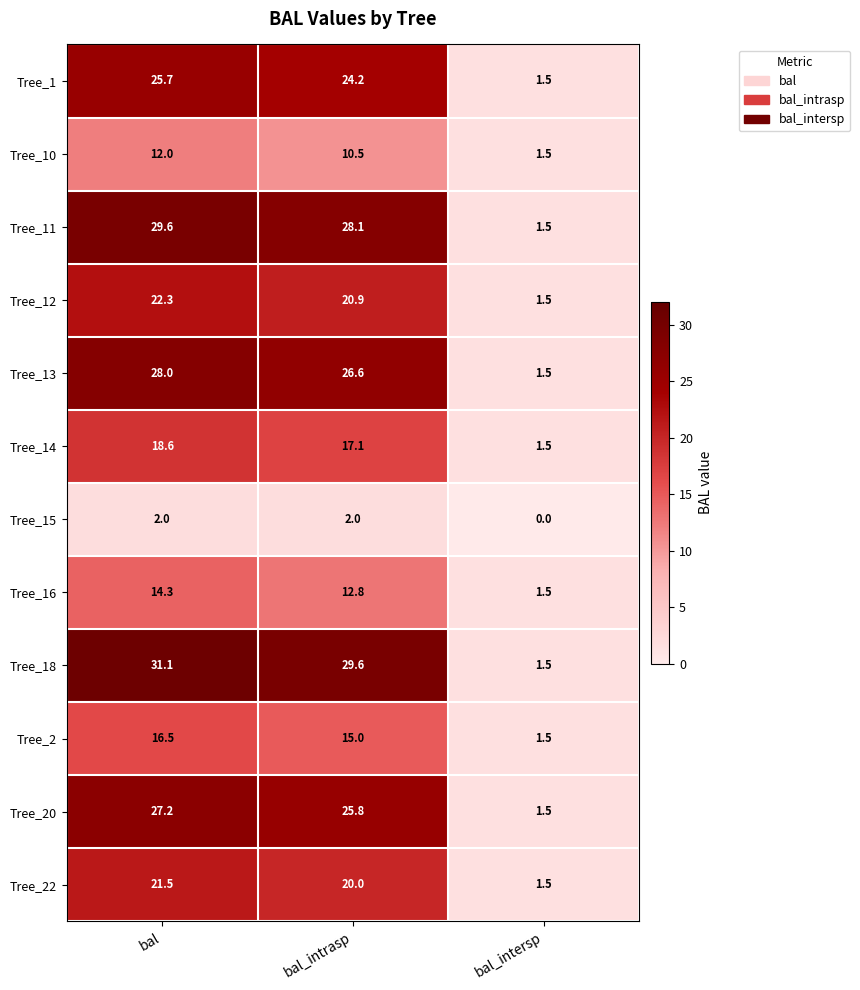

Which category has the lowest value across all series?

bal_intersp